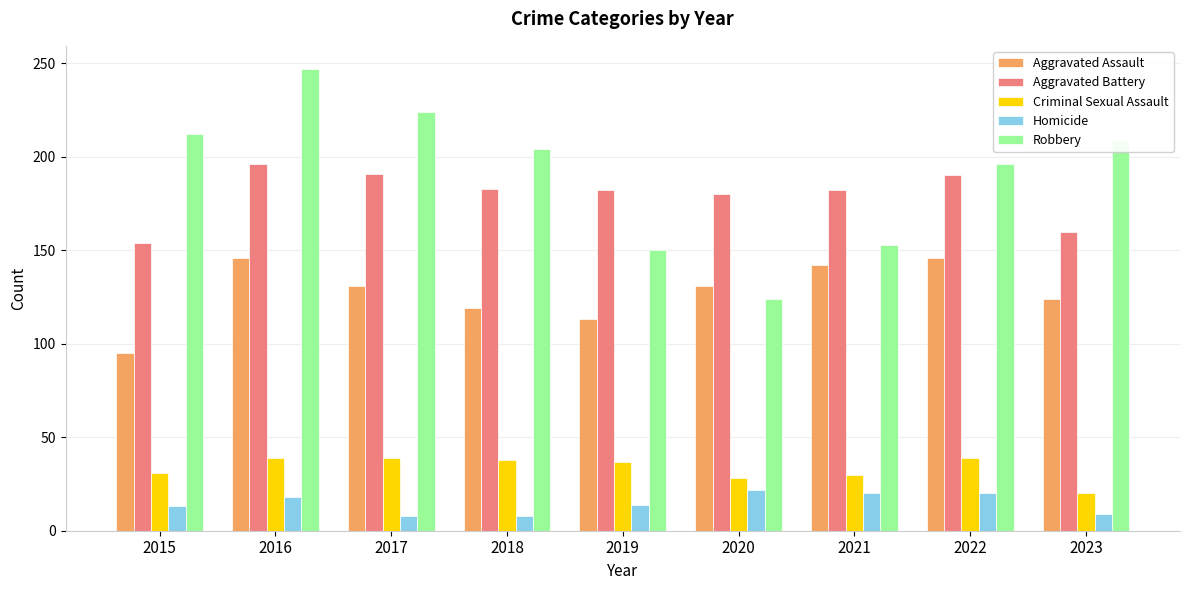

What is the difference between the maximum and minimum values in the Robbery series?

123